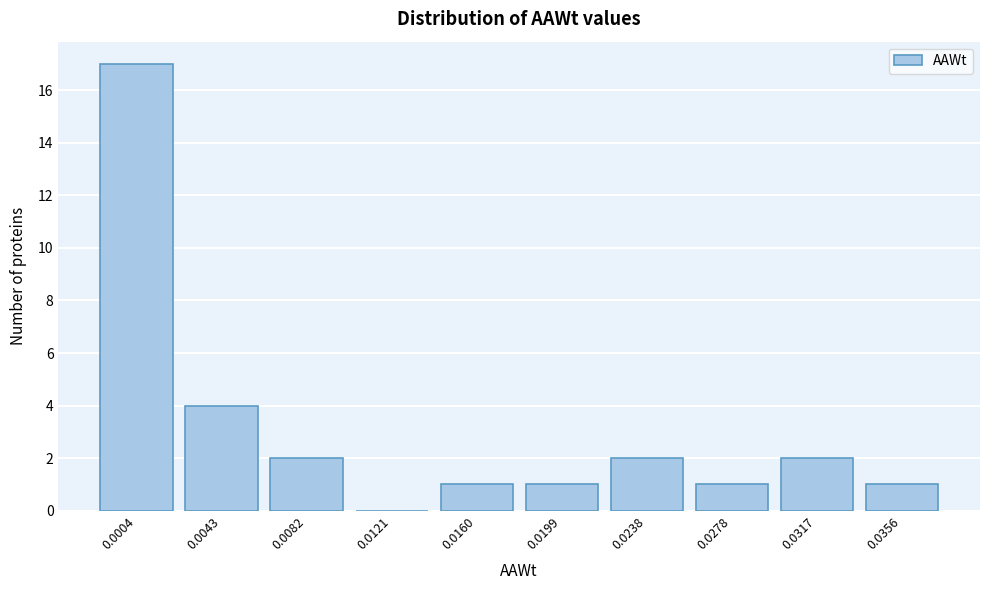

Reading right to left, list all the values displayed in this chart.

0.0356=1	0.0317=2	0.0278=1	0.0238=2	0.0199=1	0.0160=1	0.0121=0	0.0082=2	0.0043=4	0.0004=17